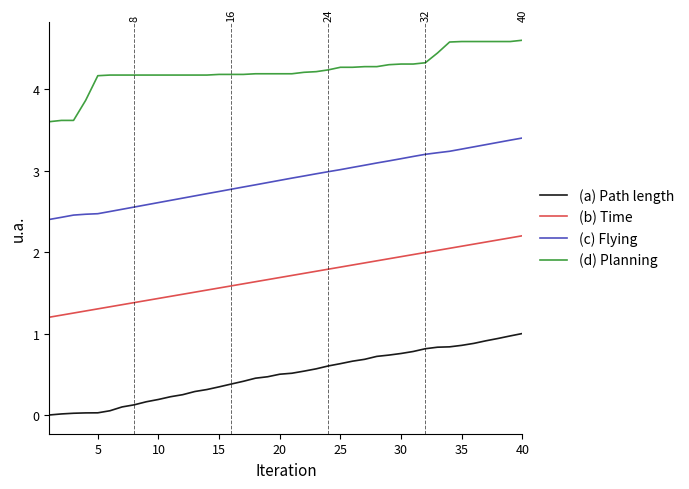

True or false: (d) Planning and (b) Time cross at least once.

False